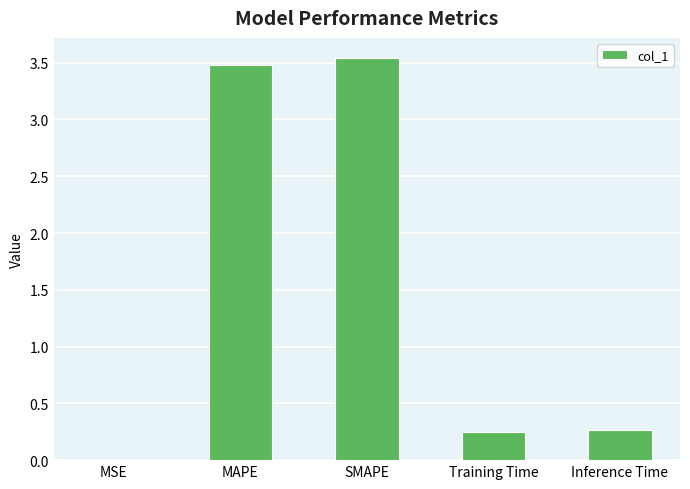

What value does the data have at Inference Time?

0.3